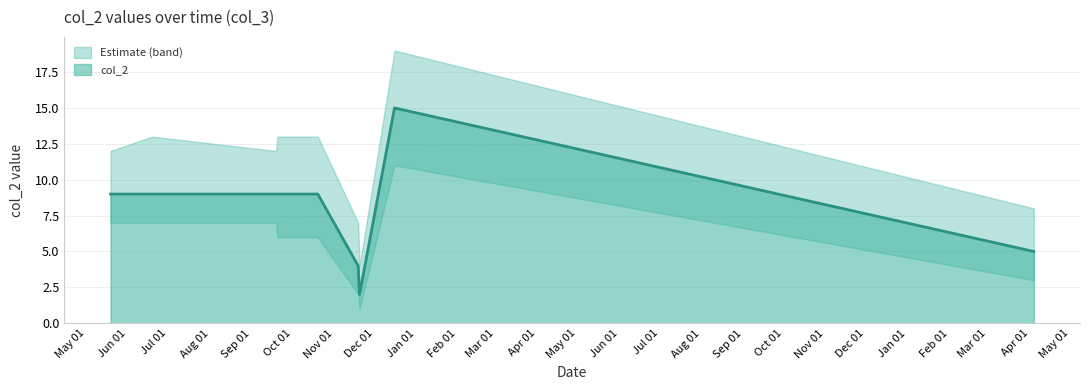

Between 04-04-2024 and 16-12-2022, which is larger?

16-12-2022